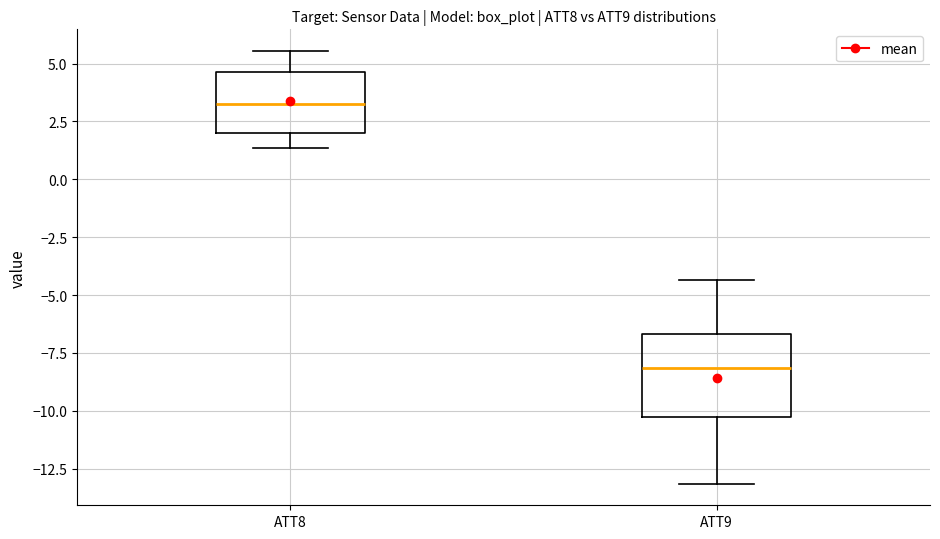

Which box has the lowest median line?

ATT9